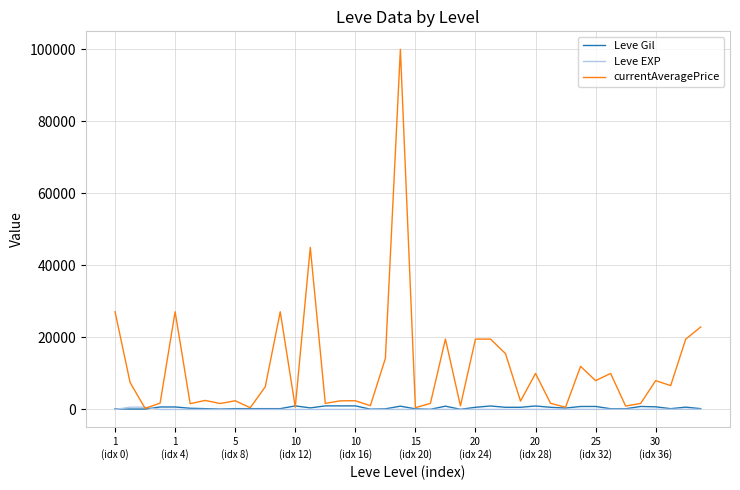

Which series has the widest spread of values?

currentAveragePrice